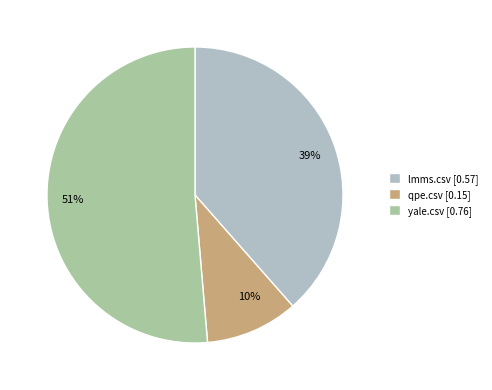

True or false: lmms.csv accounts for 39% of the total.

True